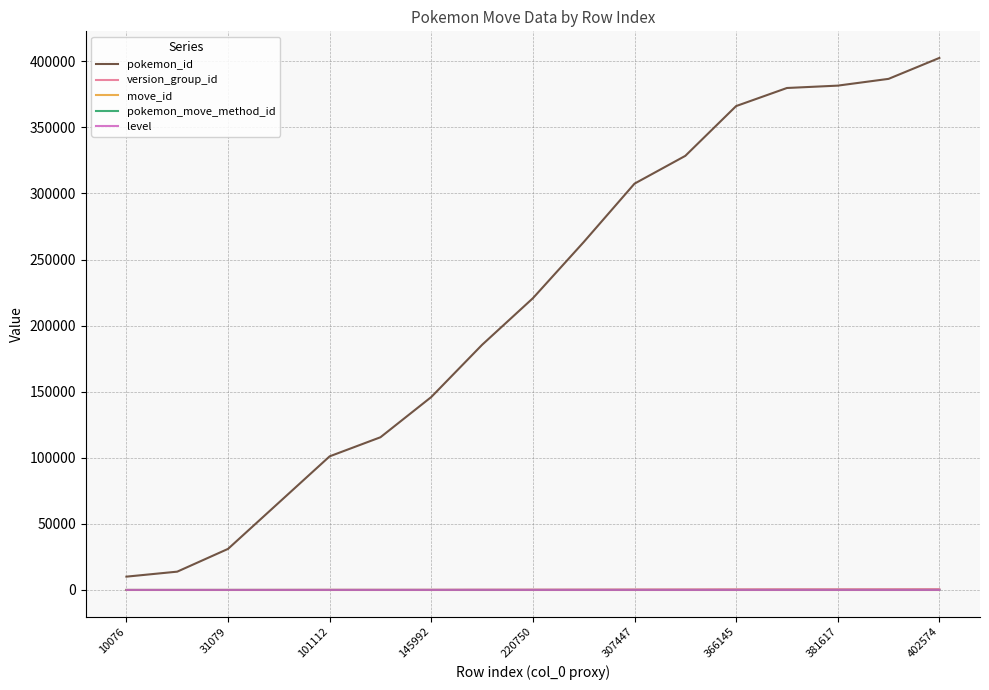

What is the difference between the maximum and minimum values in the pokemon_move_method_id series?

1